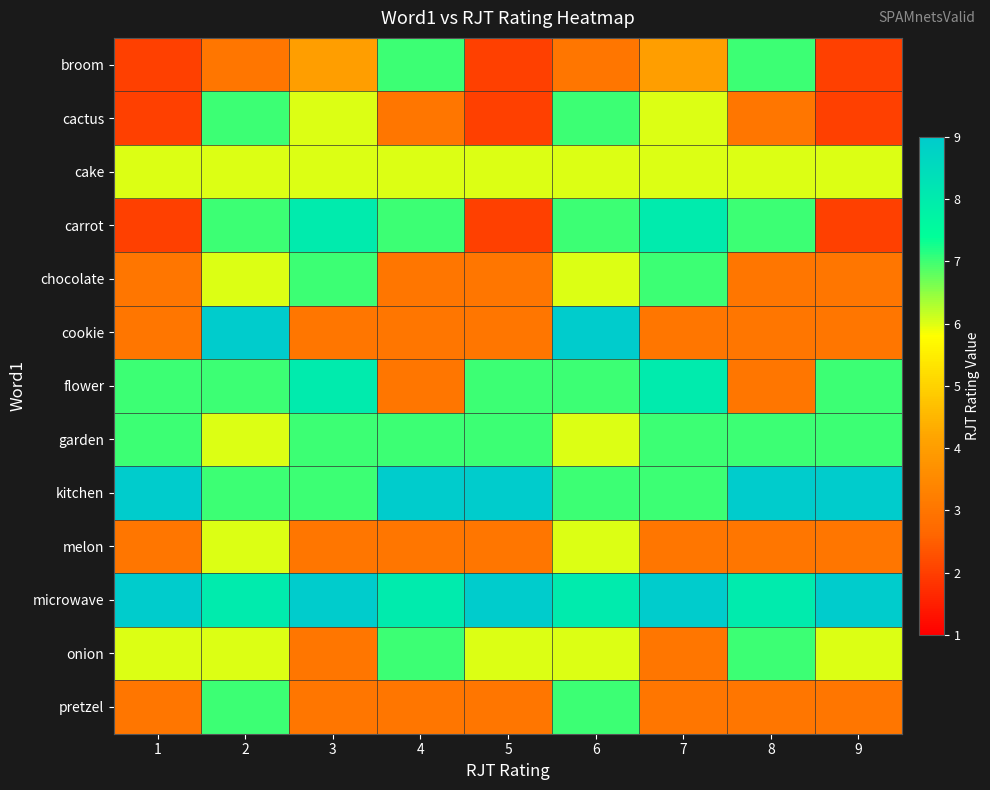

At 9, list the series in order from largest to smallest.

kitchen, microwave, flower, garden, cake, onion, chocolate, cookie, melon, pretzel, broom, cactus, carrot